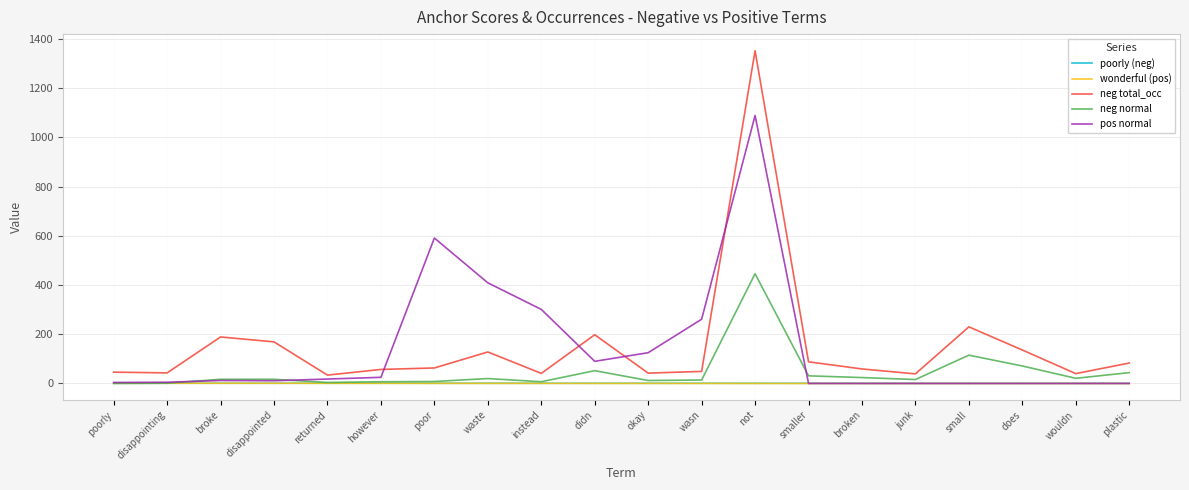

What is the maximum value for neg total_occ?

1352.0